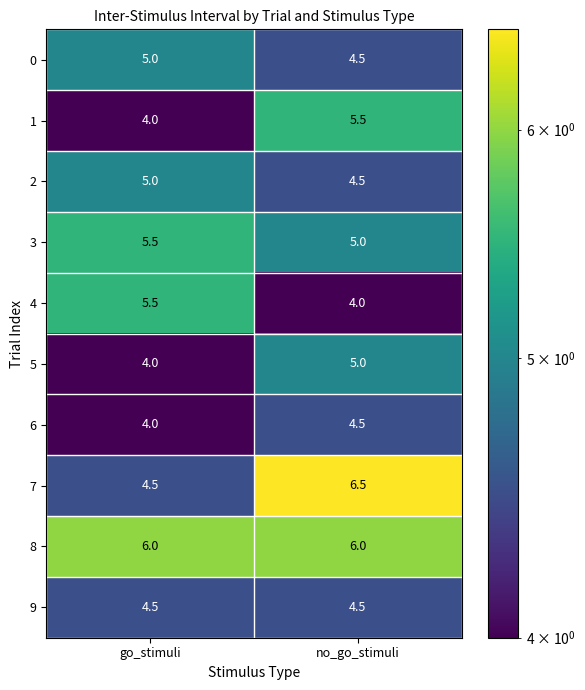

Reading right to left, extract all data points from this chart.

0: 4.5	5.0
1: 5.5	4.0
2: 4.5	5.0
3: 5.0	5.5
4: 4.0	5.5
5: 5.0	4.0
6: 4.5	4.0
7: 6.5	4.5
8: 6.0	6.0
9: 4.5	4.5